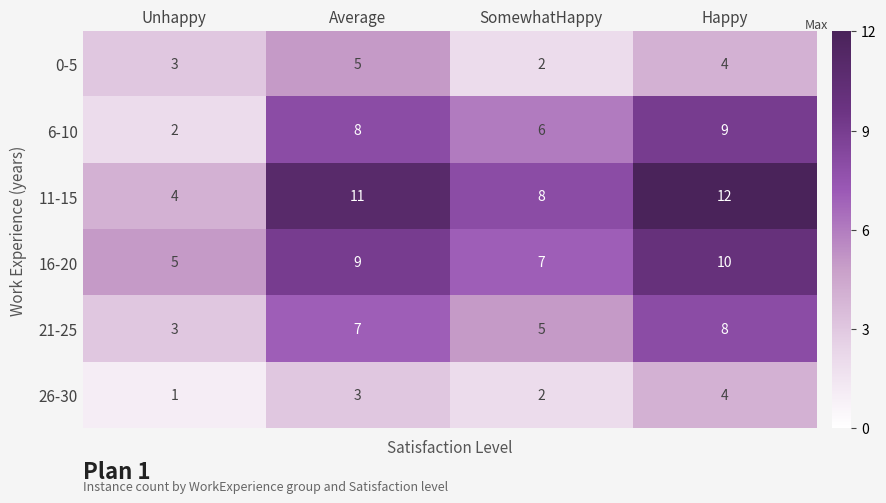

Which series has the widest spread of values?

11-15